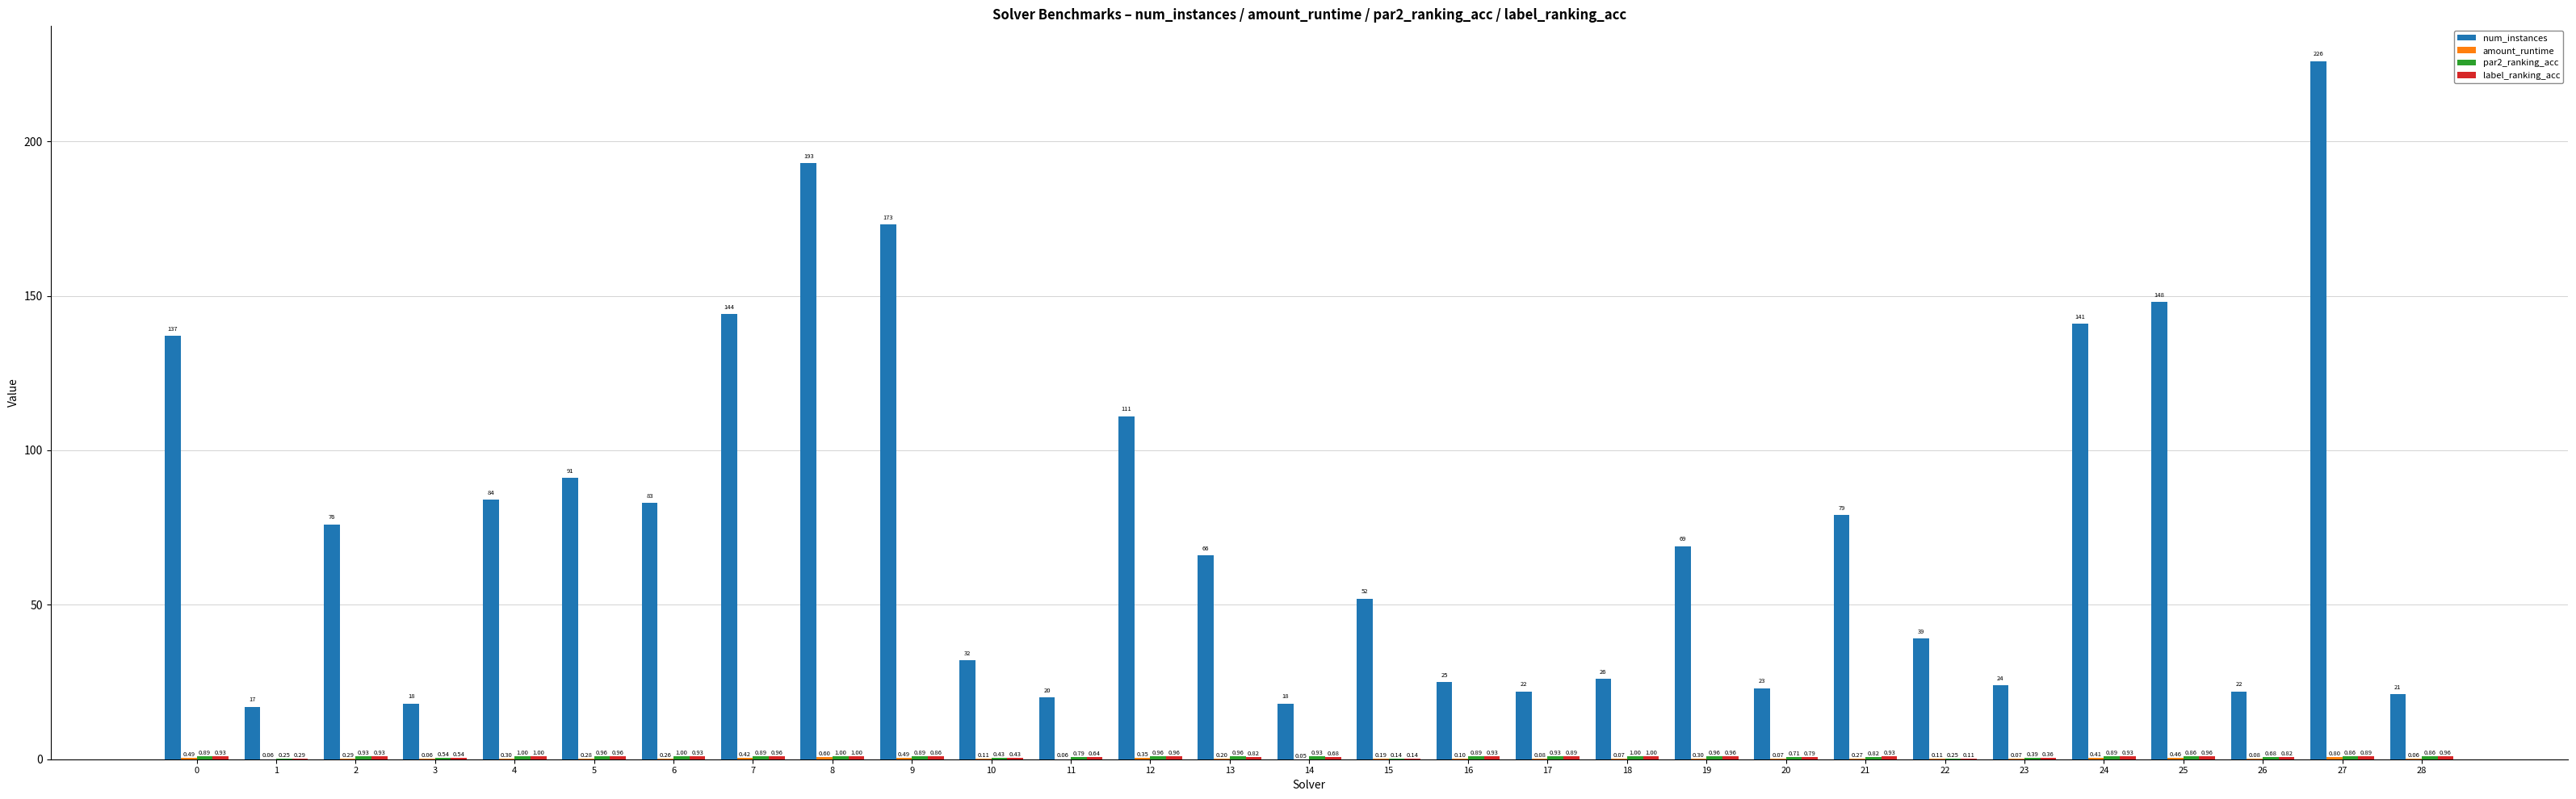

Between 14 and 17, which series saw the biggest shift?

num_instances